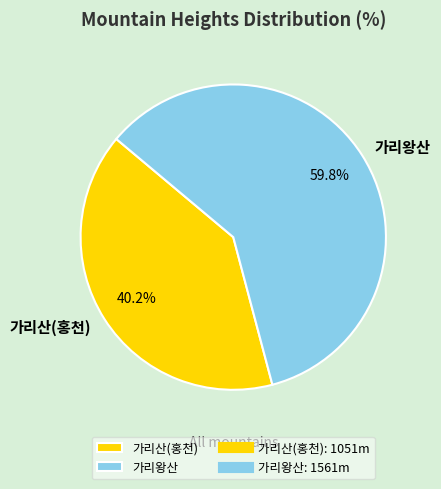

To the nearest percent, what is the difference between the 가리산(홍천) and 가리왕산 slice percentages?

20%